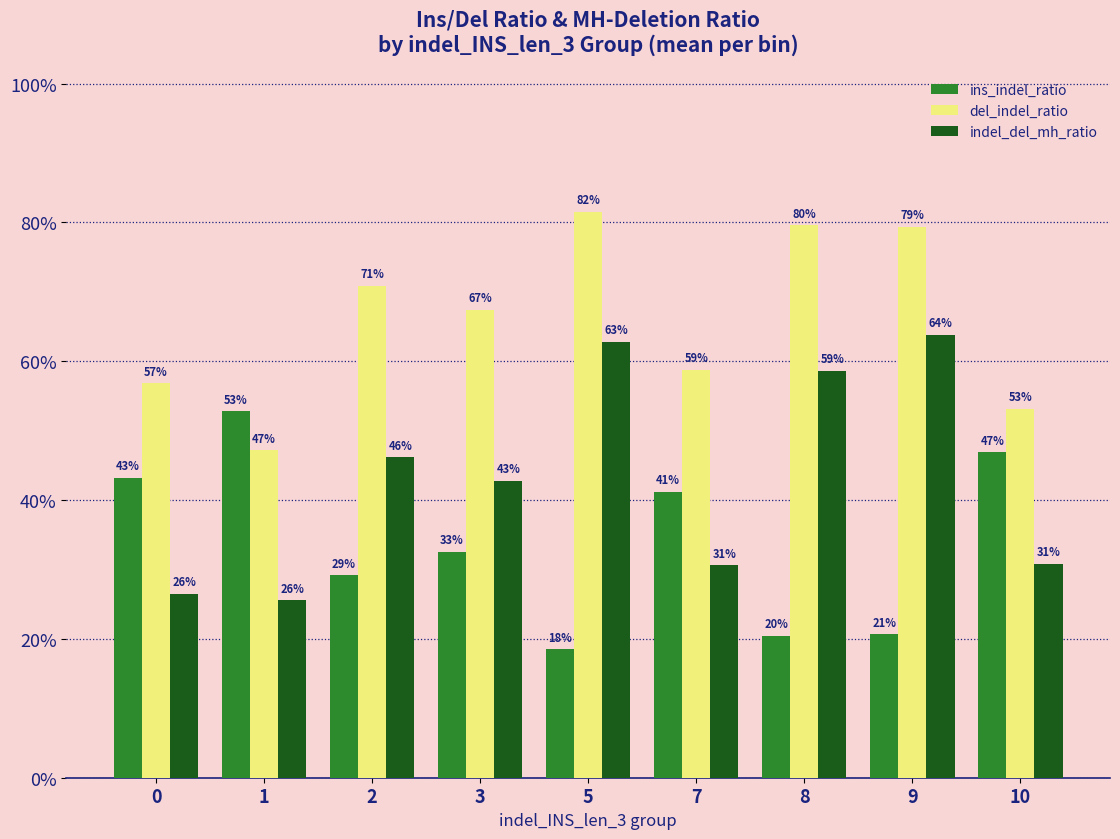

Reading left to right, what are all the values shown in this chart?

ins_indel_ratio: 0=0.4	1=0.5	2=0.3	3=0.3	5=0.2	7=0.4	8=0.2	9=0.2	10=0.5
del_indel_ratio: 0=0.6	1=0.5	2=0.7	3=0.7	5=0.8	7=0.6	8=0.8	9=0.8	10=0.5
indel_del_mh_ratio: 0=0.3	1=0.3	2=0.5	3=0.4	5=0.6	7=0.3	8=0.6	9=0.6	10=0.3